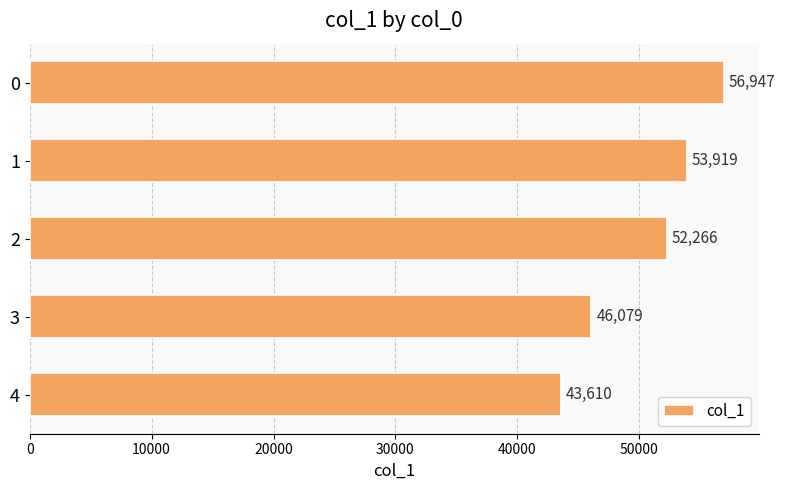

Is it true that the value at 0 is 25341?

False